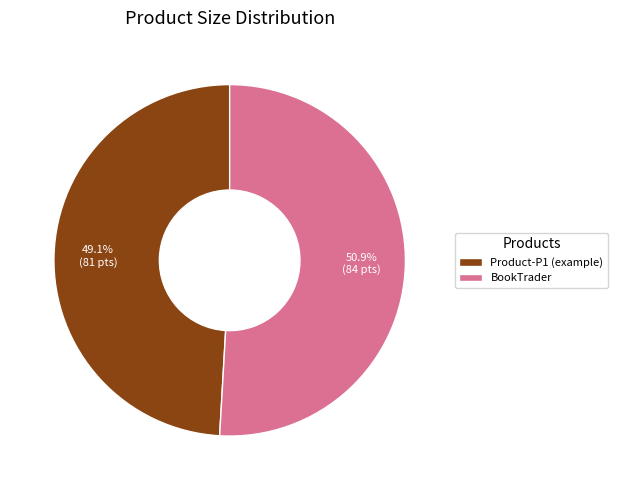

Count the number of slices in the pie.

2